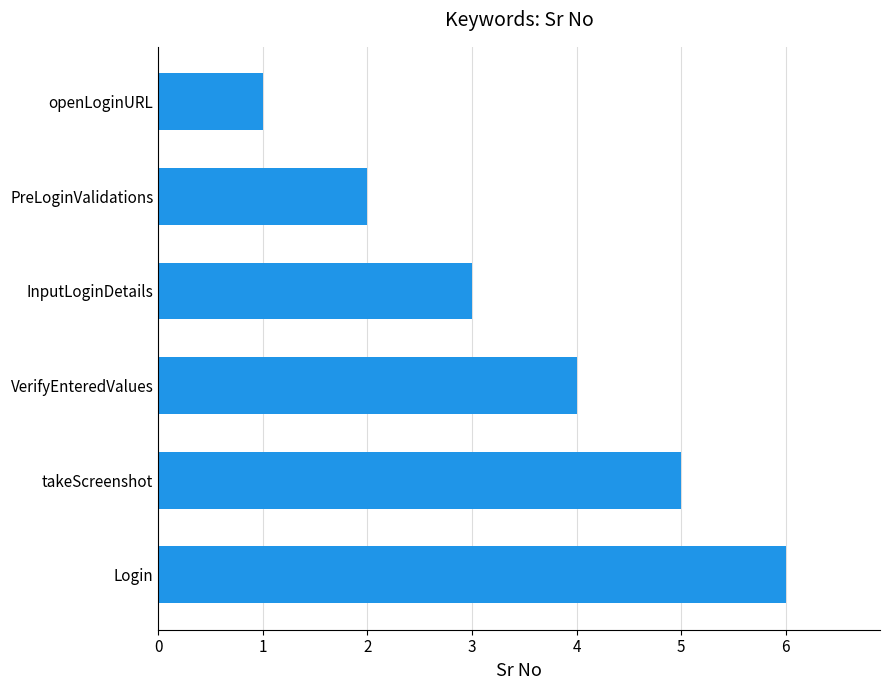

Count the number of data series in this chart.

1